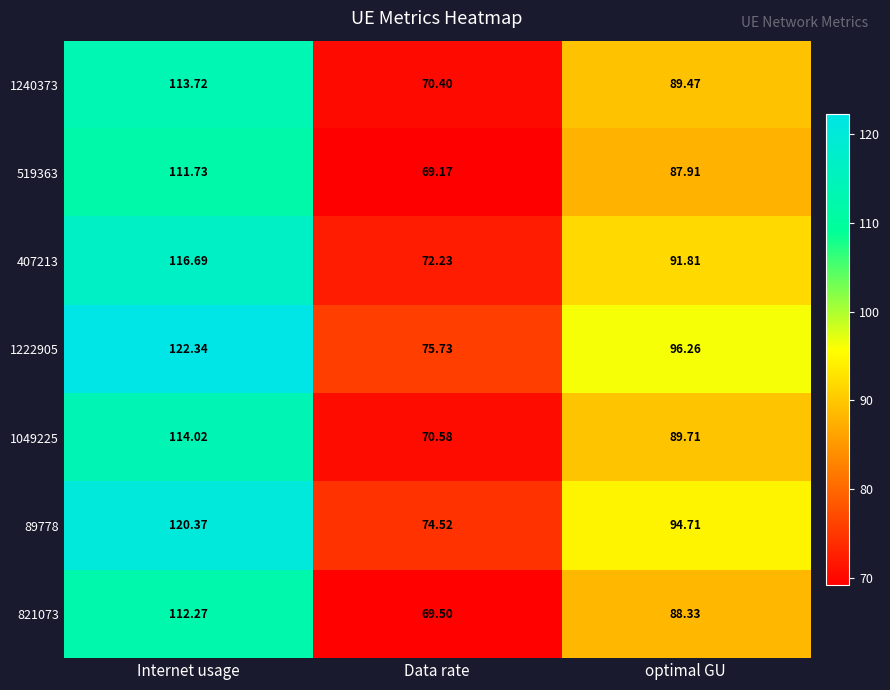

List the labels in order of 1240373 value, smallest first.

Data rate, optimal GU, Internet usage